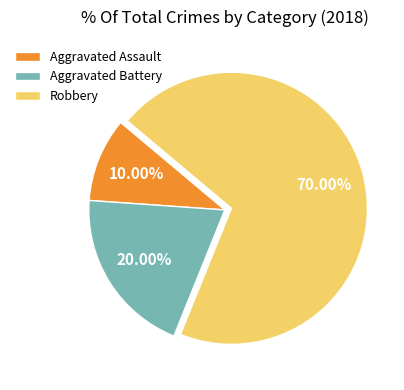

Approximately how many times larger is the value at Aggravated Assault compared to Aggravated Battery?

0.5